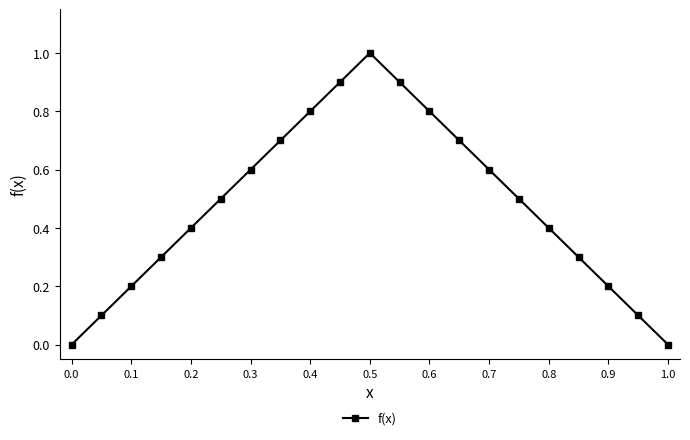

What is the difference between the maximum and minimum values?

1.0